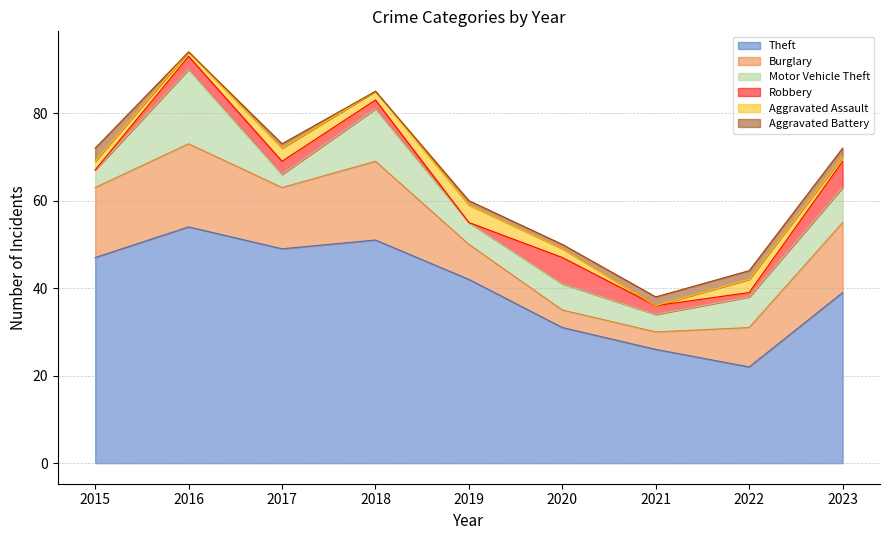

Reading right to left, list all the values displayed in this chart.

Theft: 2023=39	2022=22	2021=26	2020=31	2019=42	2018=51	2017=49	2016=54	2015=47
Burglary: 2023=16	2022=9	2021=4	2020=4	2019=8	2018=18	2017=14	2016=19	2015=16
Motor Vehicle Theft: 2023=8	2022=7	2021=4	2020=6	2019=5	2018=12	2017=3	2016=17	2015=4
Robbery: 2023=6	2022=1	2021=2	2020=6	2019=0	2018=2	2017=3	2016=3	2015=0
Aggravated Assault: 2023=1	2022=3	2021=0	2020=2	2019=4	2018=2	2017=3	2016=1	2015=2
Aggravated Battery: 2023=2	2022=2	2021=2	2020=1	2019=1	2018=0	2017=1	2016=0	2015=3